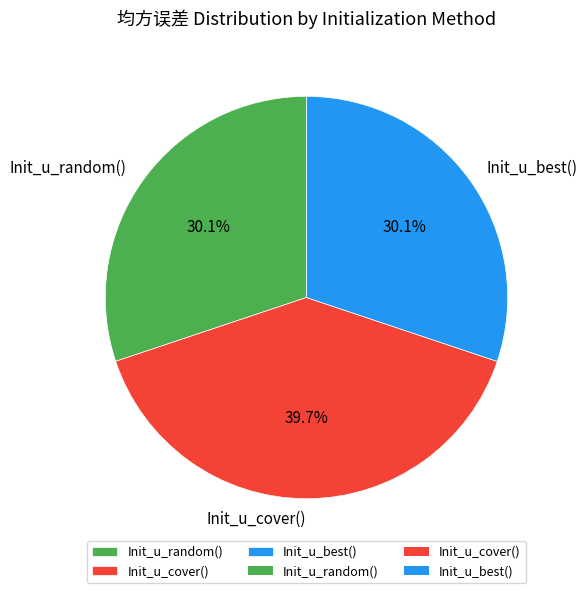

Combined, do Init_u_cover() and Init_u_random() account for over 50%?

Yes